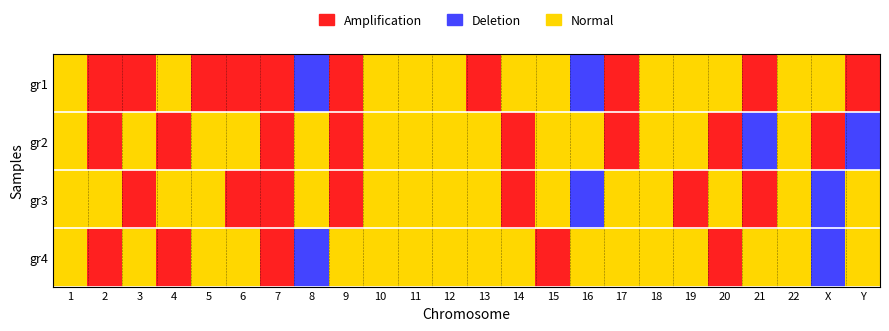

List the series in order of their overall mean, highest first.

gr1, gr2, gr3, gr4